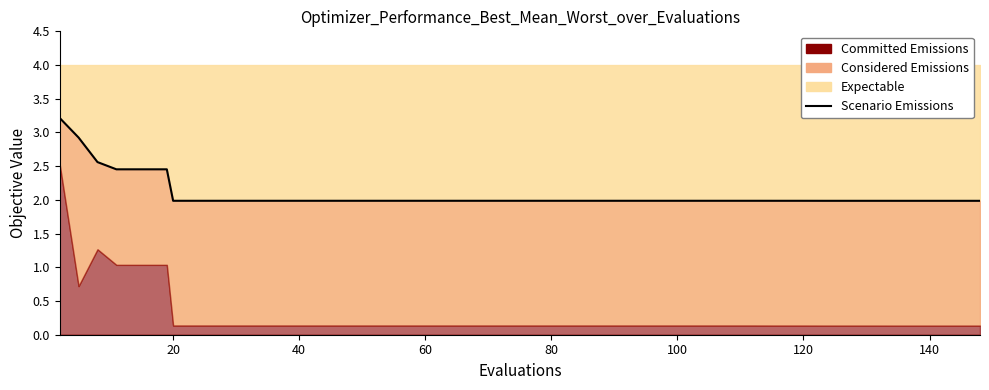

Reading left to right, extract all data points from this chart.

3.2	2.9	2.6	2.5	2.5	2.5	2.0	2.0	2.0	2.0	2.0	2.0	2.0	2.0	2.0	2.0	2.0	2.0	2.0	2.0	2.0	2.0	2.0	2.0	2.0	2.0	2.0	2.0	2.0	2.0	2.0	2.0	2.0	2.0	2.0	2.0	2.0	2.0	2.0	2.0